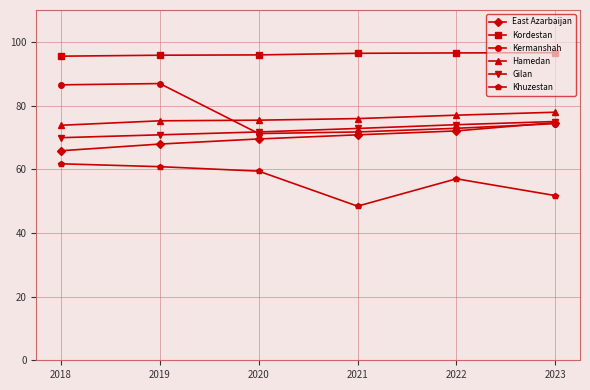

Does the chart display data point markers on the line(s)?

Yes